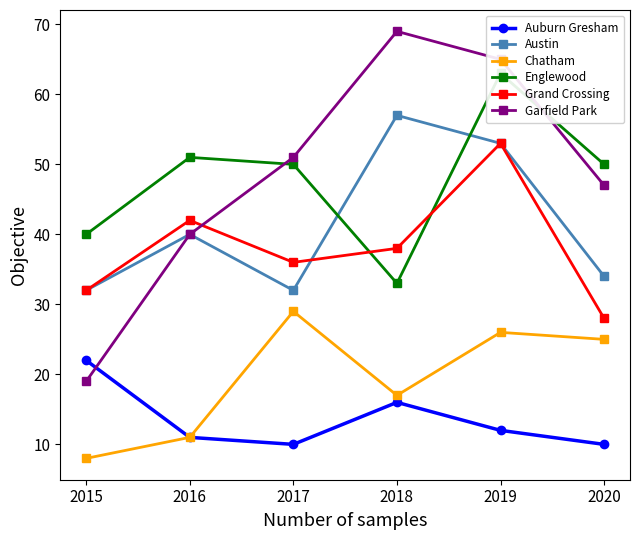

True or false: Auburn Gresham has a value of 12 at 2019.

True